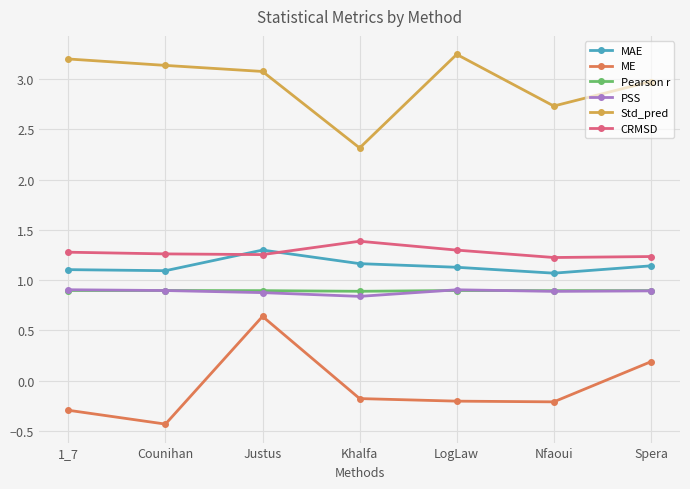

What is the maximum value for Pearson r?

0.9